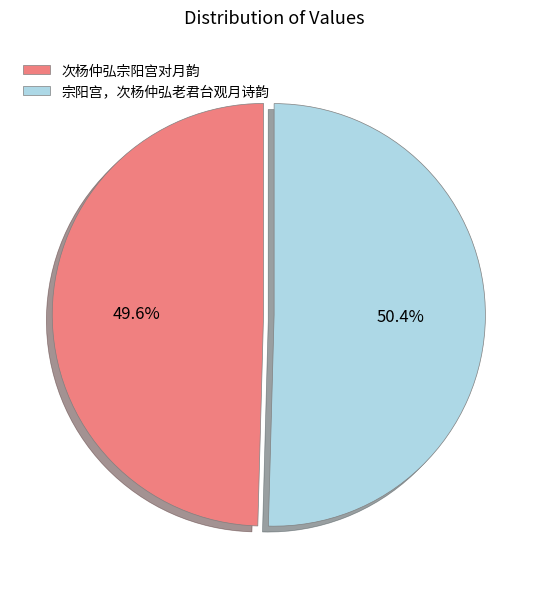

To the nearest percent, what is the combined percentage of 次杨仲弘宗阳宫对月韵 and 宗阳宫，次杨仲弘老君台观月诗韵?

100%